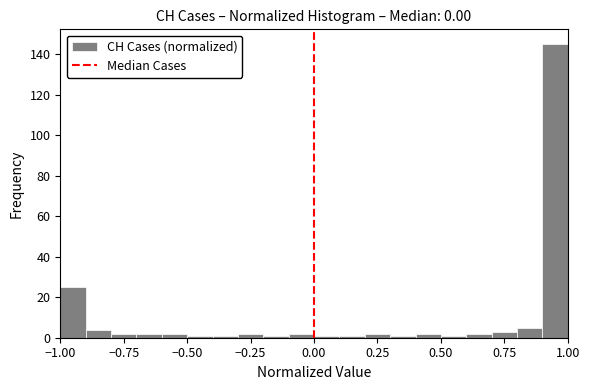

Around what value on the x-axis is the tallest bar? Give the approximate position of its centre, as read against the axis.

0.95